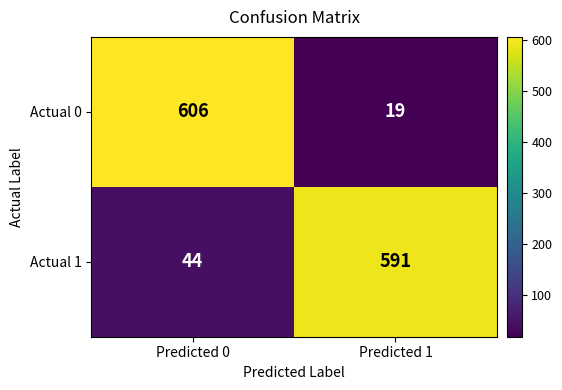

Rank the series by their maximum value, from highest to lowest.

Actual 0, Actual 1